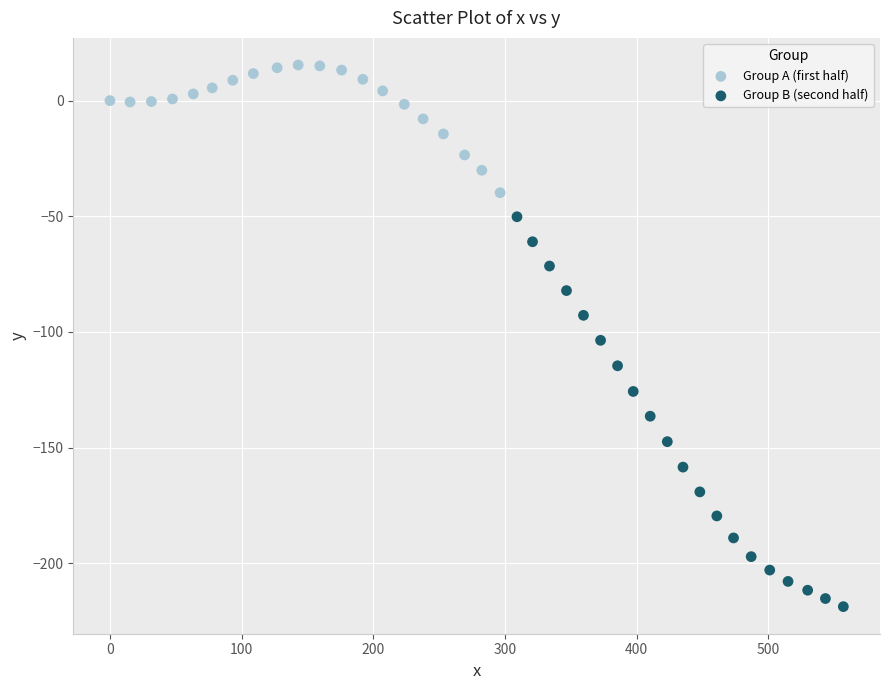

Which series has the largest Y range (max minus min)?

Group B (second half)